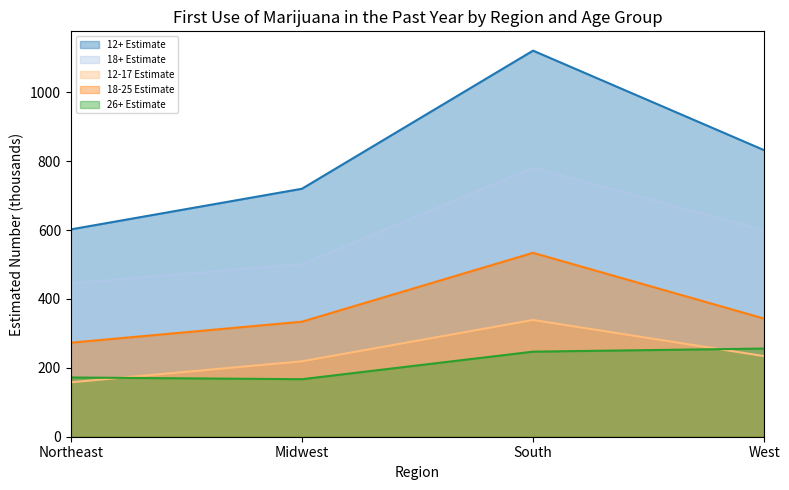

What is the sum of all 18-25 Estimate values?

1484